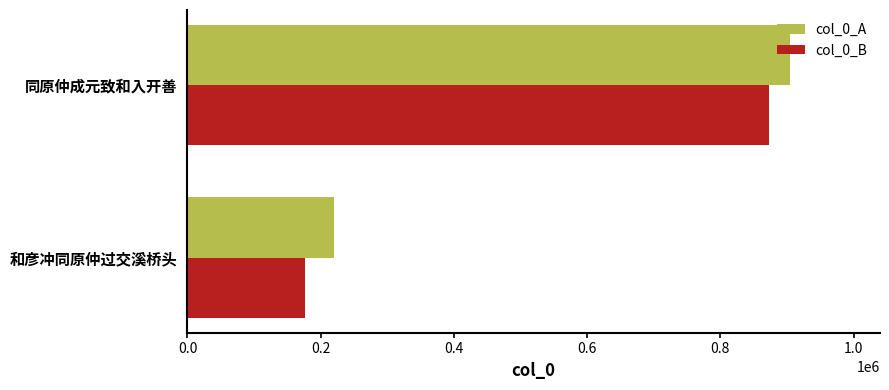

What is the spread (max minus min) of values at 同原仲成元致和入开善?

30404